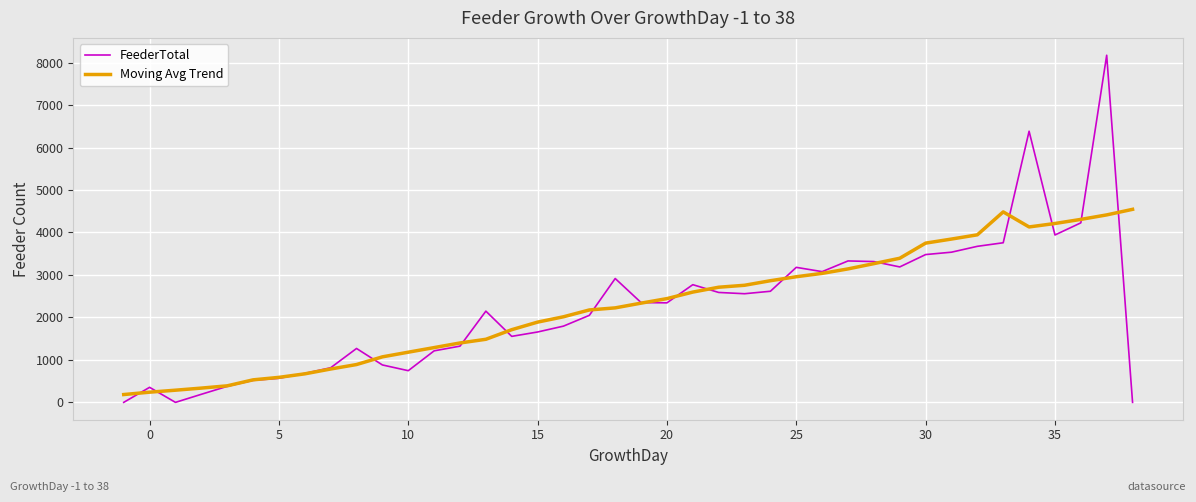

Is this an area chart (filled region under the line)?

No